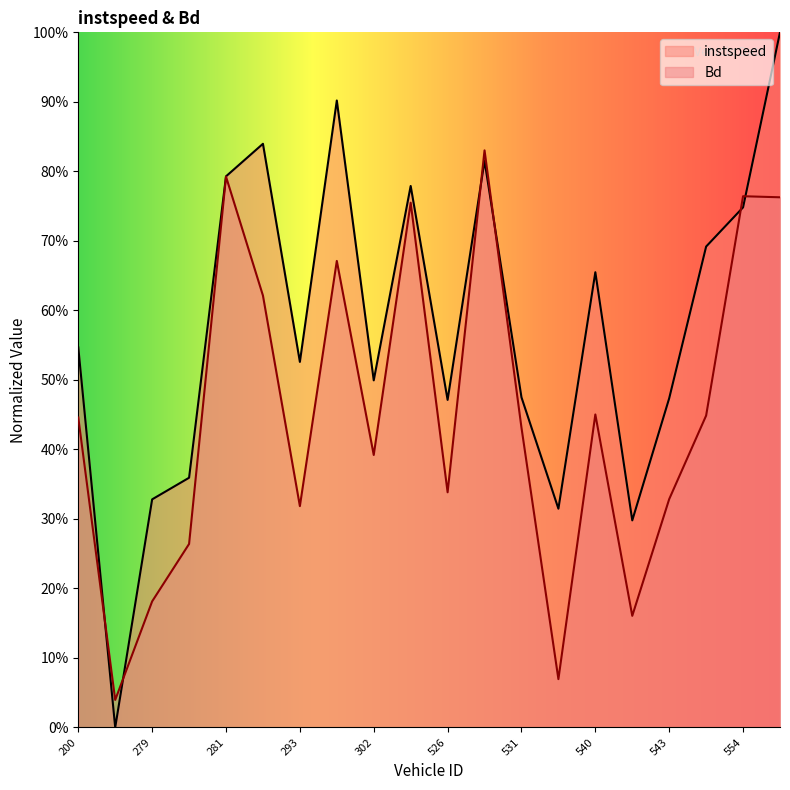

Reading right to left, what are all the values shown in this chart?

instspeed: 786.0=1.0	554.0=0.7	550.0=0.7	543.0=0.5	541.0=0.3	540.0=0.7	536.0=0.3	531.0=0.5	529.0=0.8	526.0=0.5	524.0=0.8	302.0=0.5	296.0=0.9	293.0=0.5	292.0=0.8	281.0=0.8	280.0=0.4	279.0=0.3	274.0=0.0	200.0=0.5
Bd: 786.0=0.8	554.0=0.8	550.0=0.4	543.0=0.3	541.0=0.2	540.0=0.5	536.0=0.1	531.0=0.4	529.0=0.8	526.0=0.3	524.0=0.8	302.0=0.4	296.0=0.7	293.0=0.3	292.0=0.6	281.0=0.8	280.0=0.3	279.0=0.2	274.0=0.0	200.0=0.4